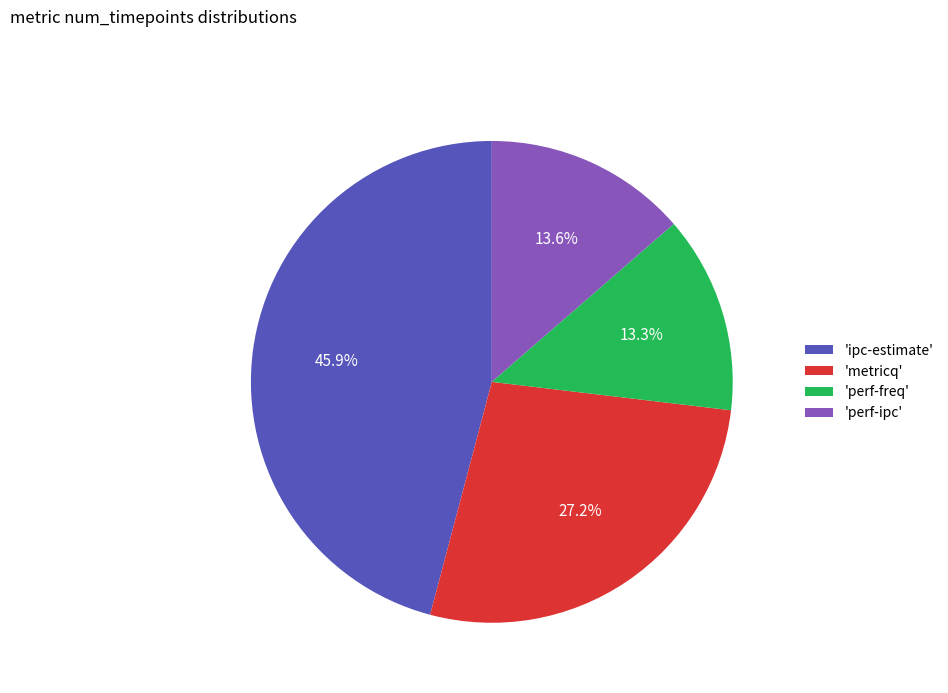

Which slice is the largest?

'ipc-estimate'